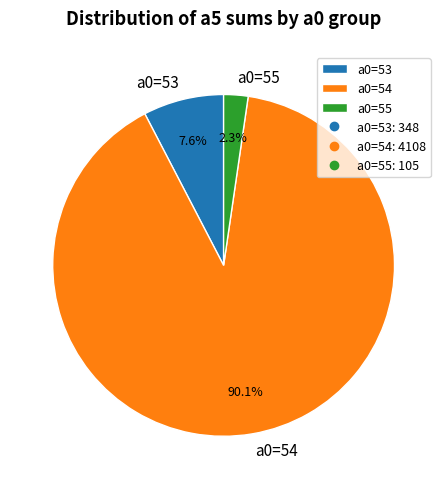

Do a0=53 and a0=54 together represent more than half of the pie?

Yes